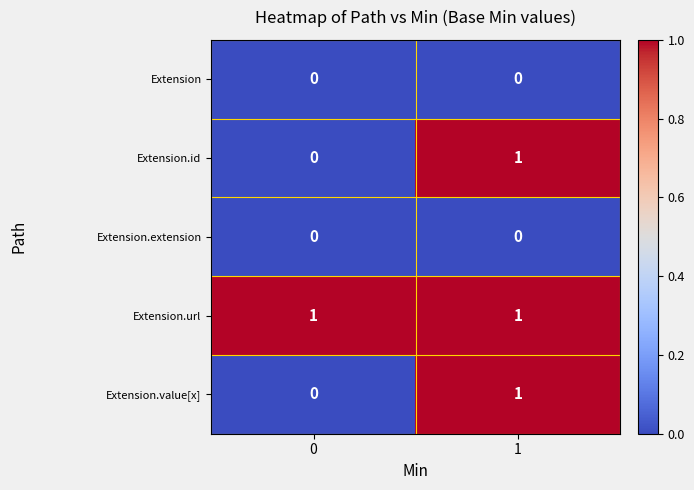

Which series has the largest total across all categories?

Extension.url